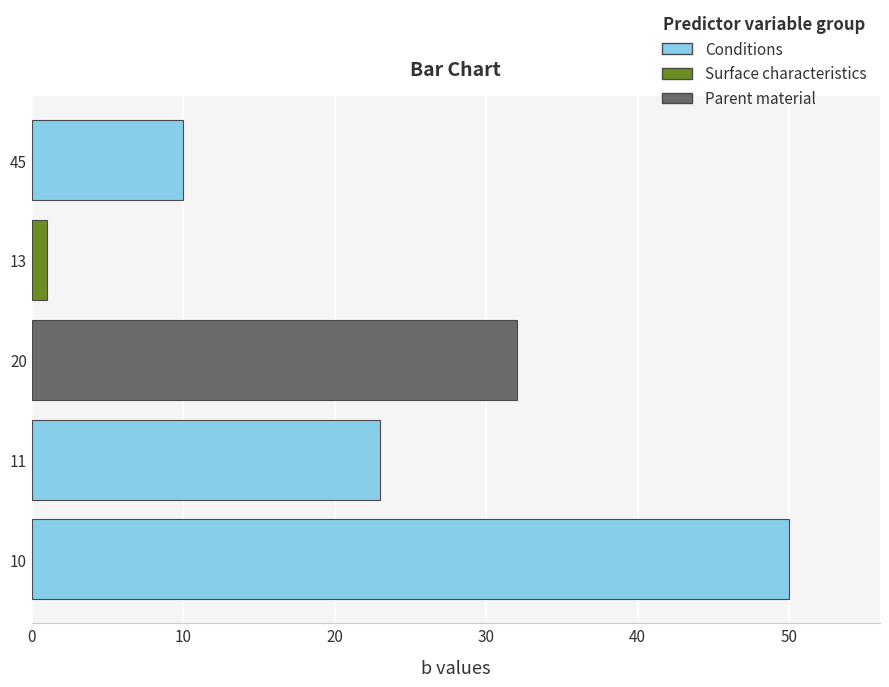

At which label is the value closest to 25?

11